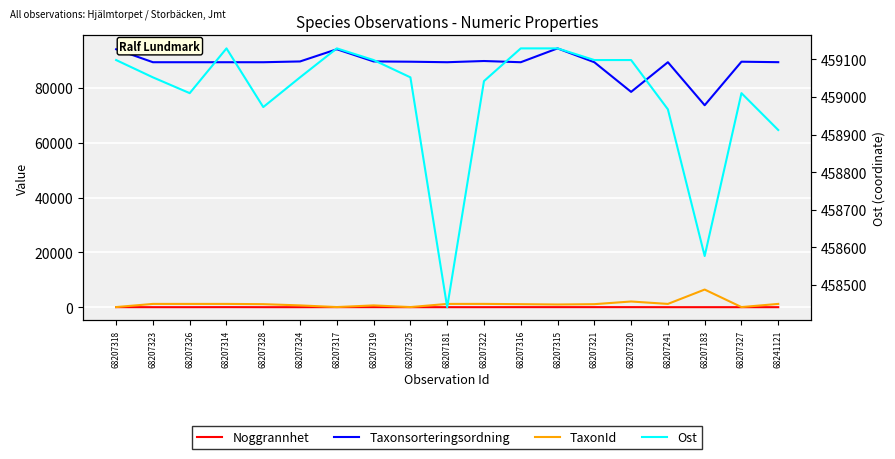

Rank the categories by Ost value from lowest to highest.

68207181, 68207183, 68241121, 68207241, 68207328, 68207326, 68207327, 68207322, 68207323, 68207324, 68207325, 68207318, 68207319, 68207321, 68207320, 68207314, 68207317, 68207316, 68207315